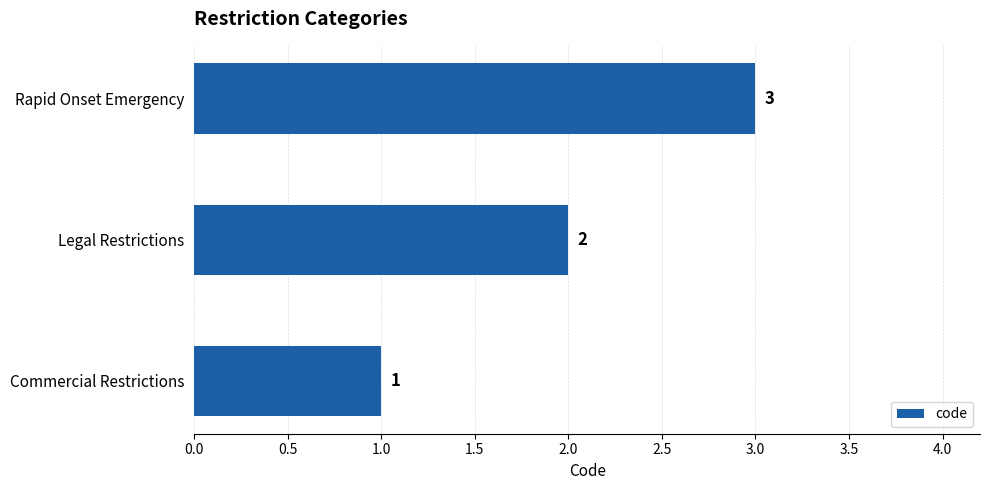

What is the sum of the values at Legal Restrictions and Rapid Onset Emergency?

5